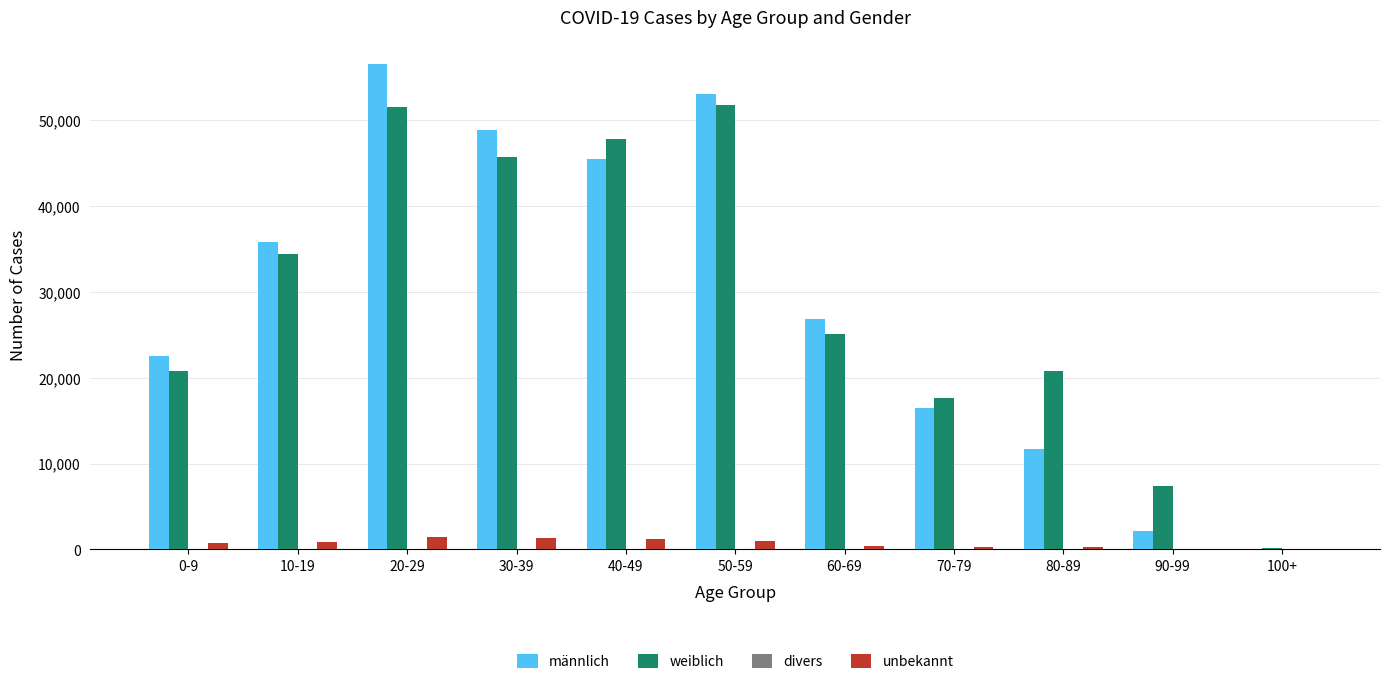

Where is männlich nearest to the value 28271?

60-69